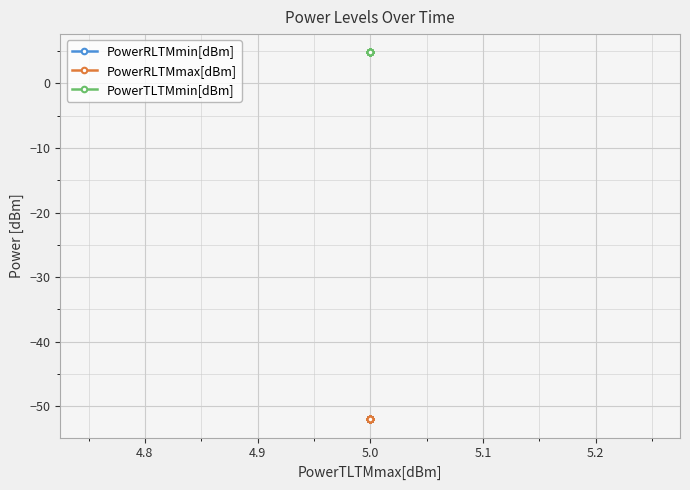

Which series has the largest total across all categories?

PowerTLTMmin[dBm]